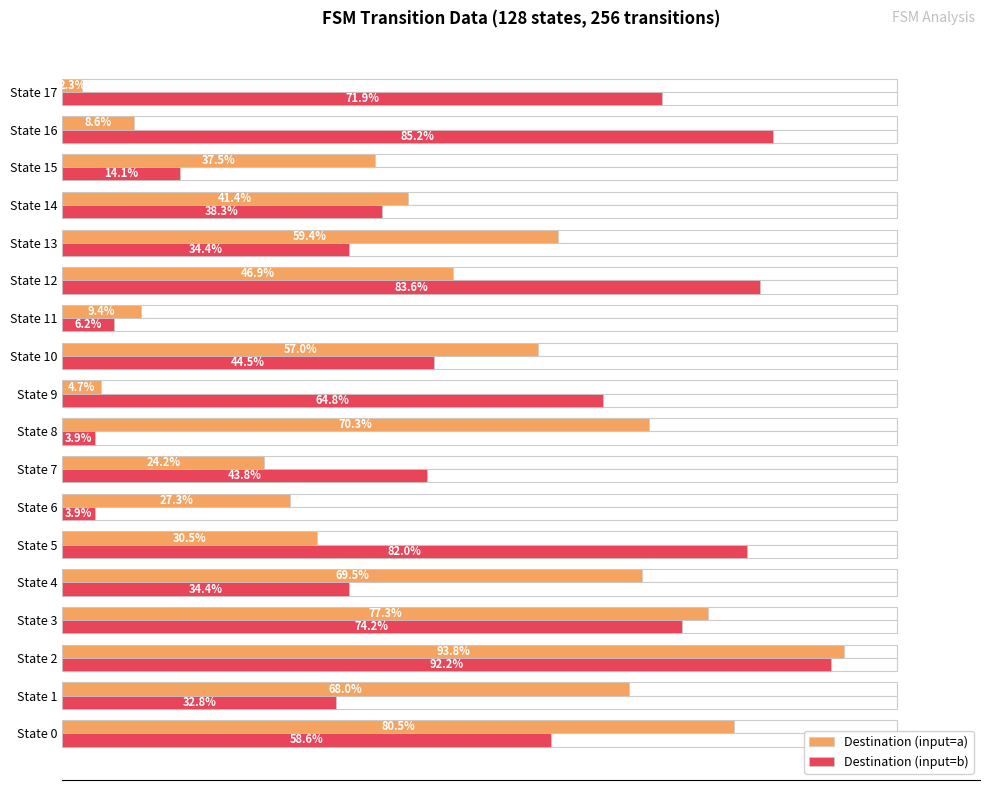

Which series has the largest total across all categories?

Destination (input=b)